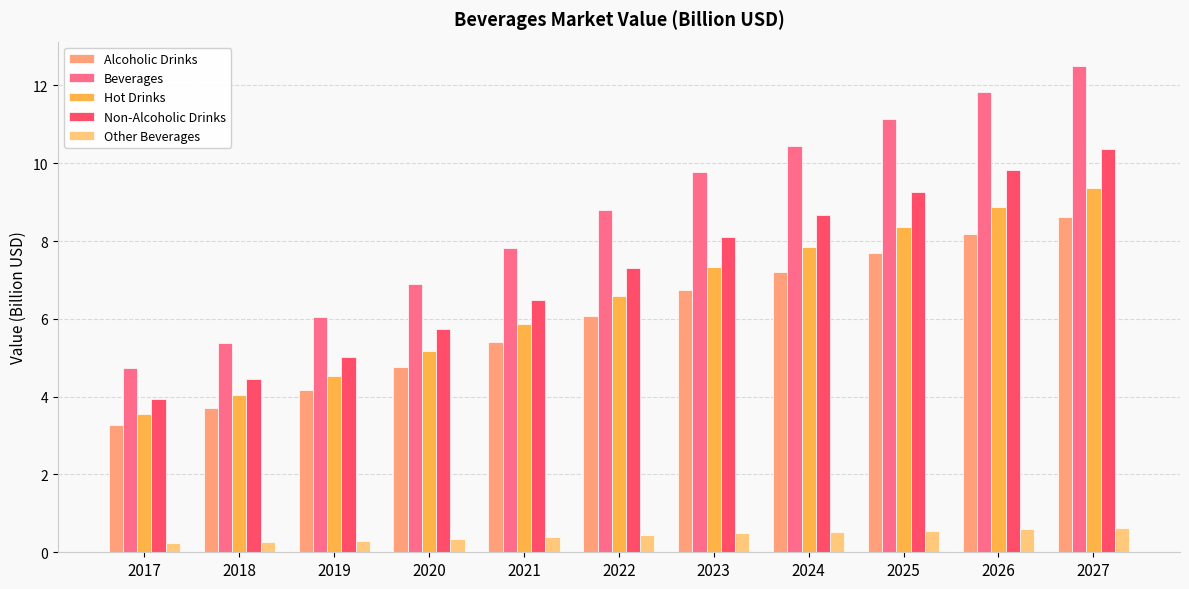

What is the sum of the Non-Alcoholic Drinks values at 2019 and 2025?

14.3